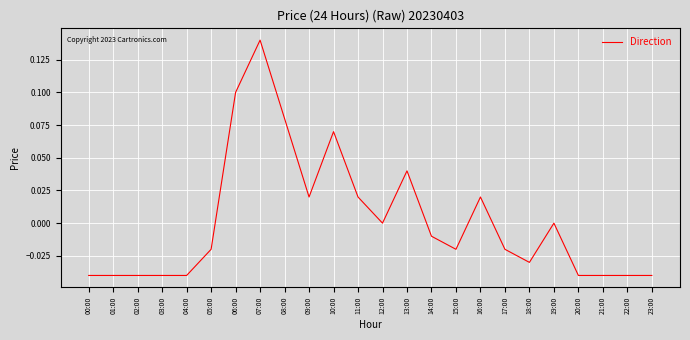

What is the difference between the maximum and minimum values?

0.2